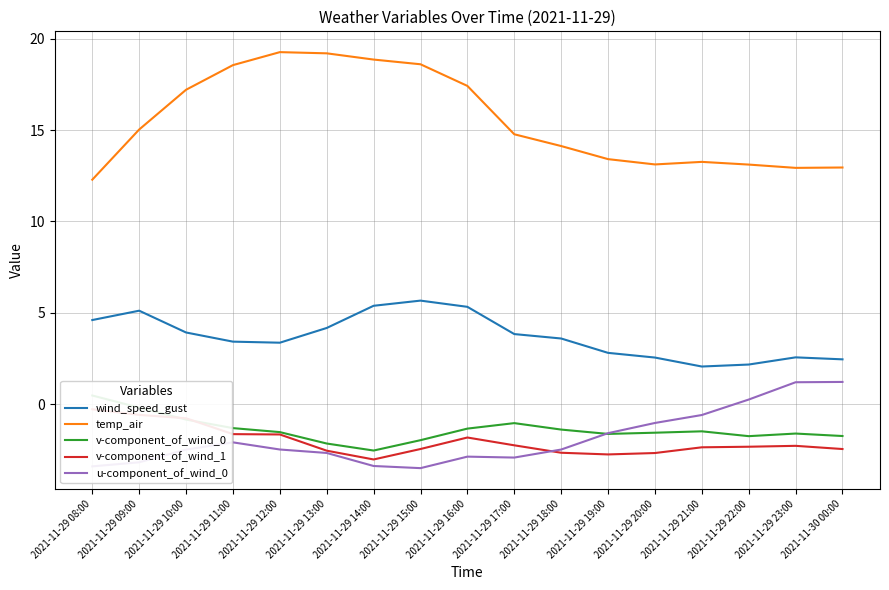

Count the number of categories in the chart.

17